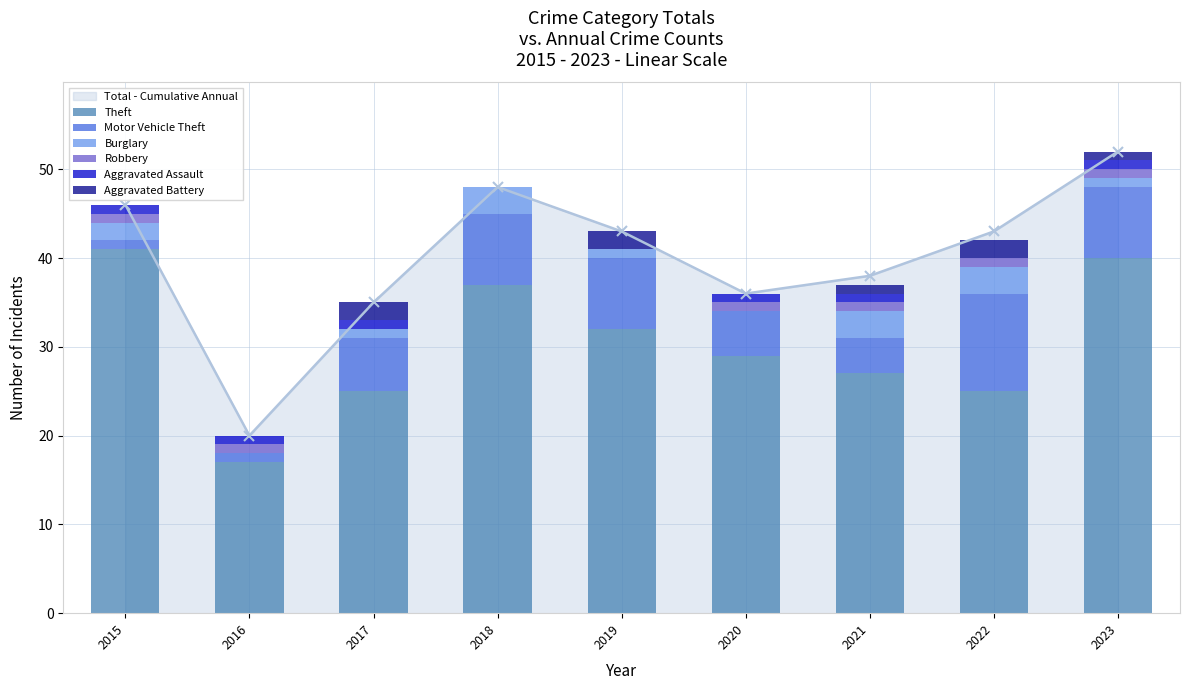

What is the difference between the maximum and second lowest values in the Aggravated Assault series?

1